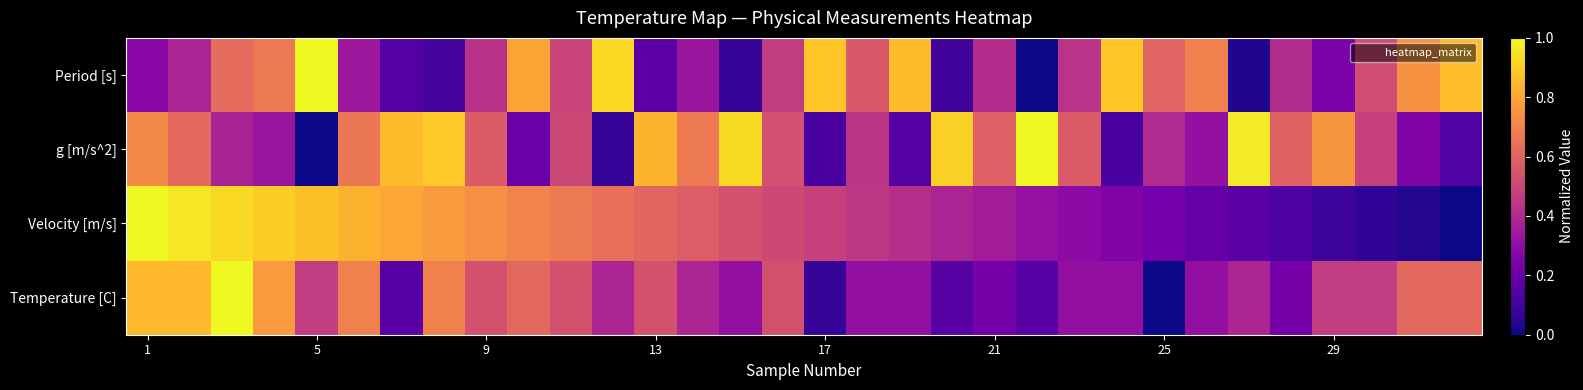

Rank the series by their average value, from highest to lowest.

g [m/s^2], Velocity [m/s], Period [s], Temperature [C]